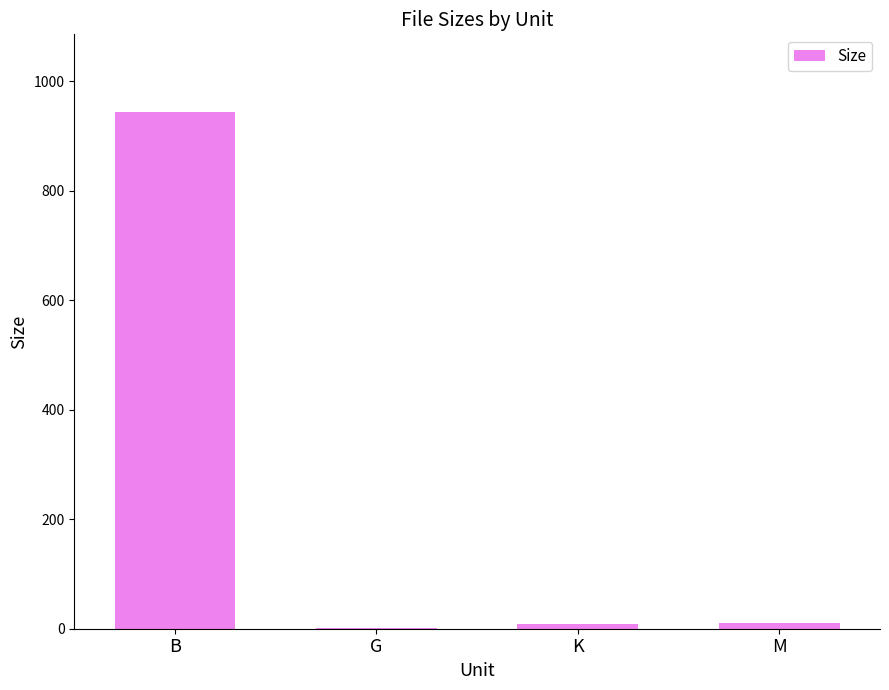

At which category does the chart reach its peak across all series?

B